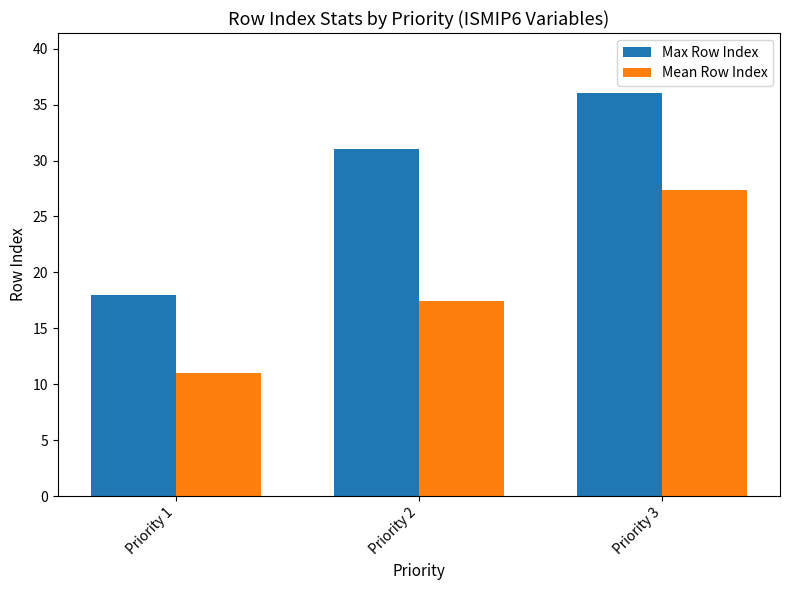

Reading left to right, transcribe all the data shown in this chart.

Max Row Index: Priority 1=18.0	Priority 2=31.0	Priority 3=36.0
Mean Row Index: Priority 1=11.0	Priority 2=17.5	Priority 3=27.4